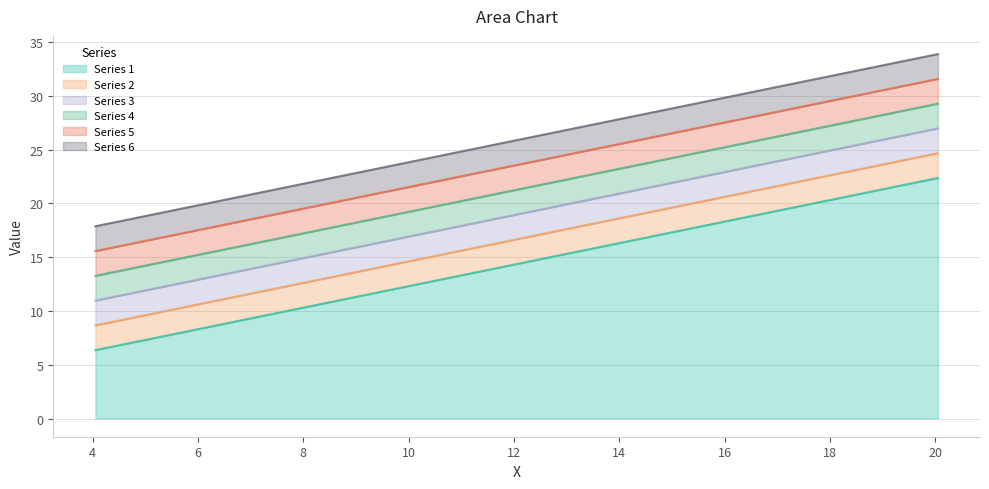

List the labels in order of Series 6 value, largest first.

20.0507, 19.0507, 18.0507, 17.0507, 16.0507, 15.0507, 14.0507, 13.0507, 12.0507, 11.0507, 10.0507, 9.05074, 8.05074, 7.05074, 6.05074, 5.05074, 4.05074